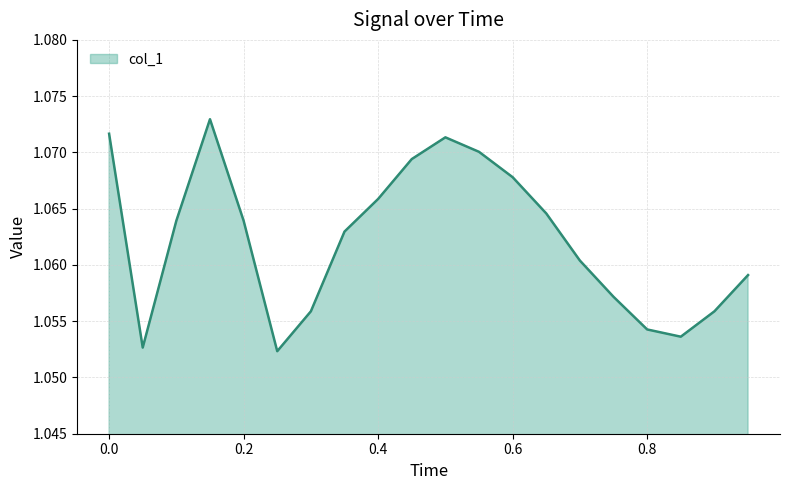

Is this an area chart (filled region under the line)?

Yes